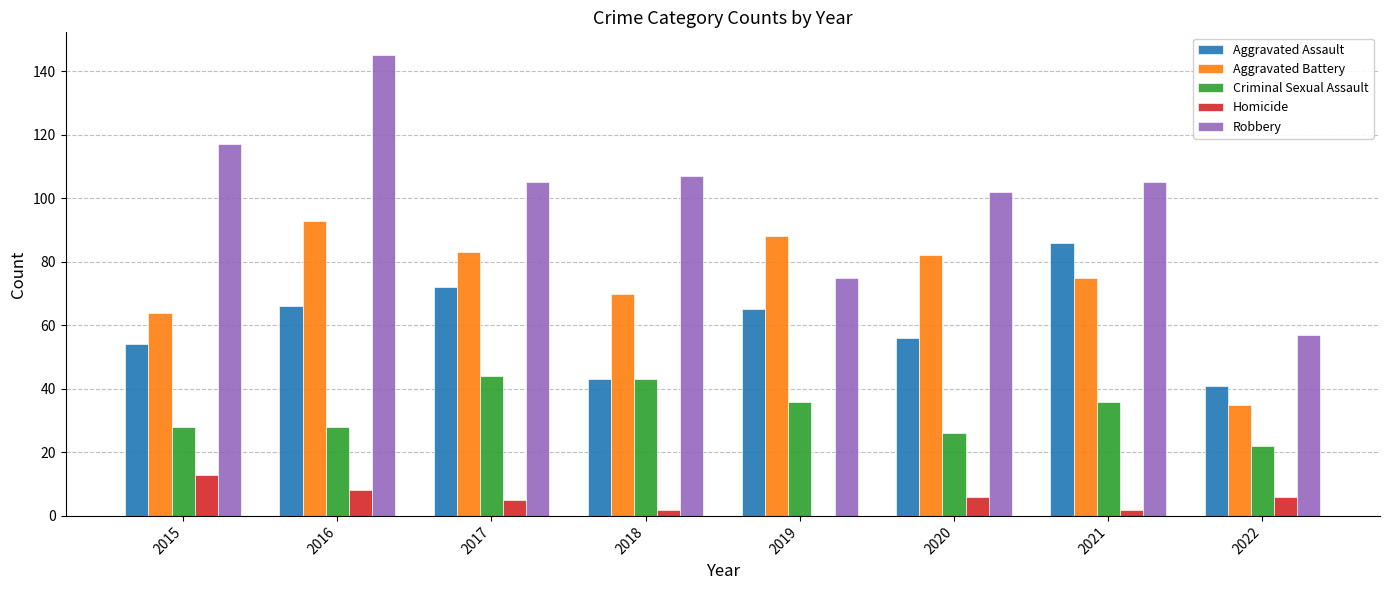

Which series has the widest spread of values?

Robbery